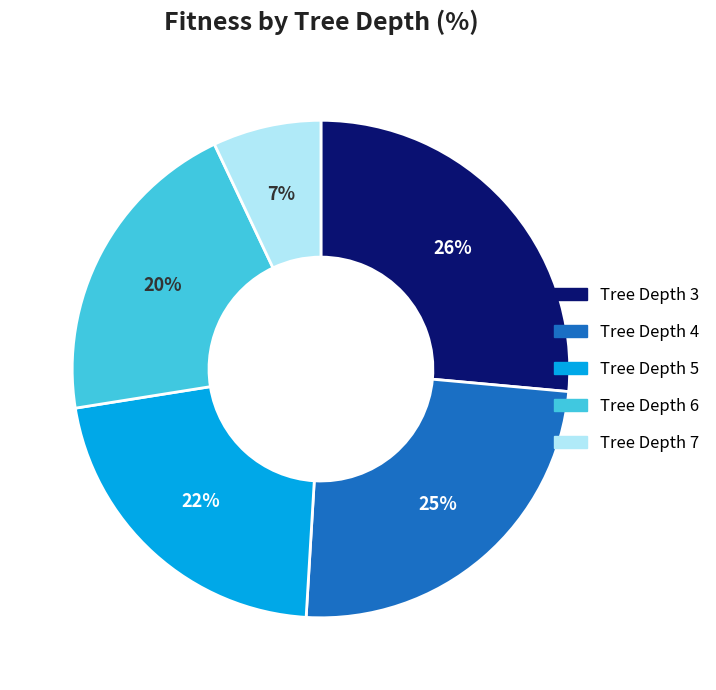

Combined, do Tree Depth 7 and Tree Depth 5 account for over 50%?

No